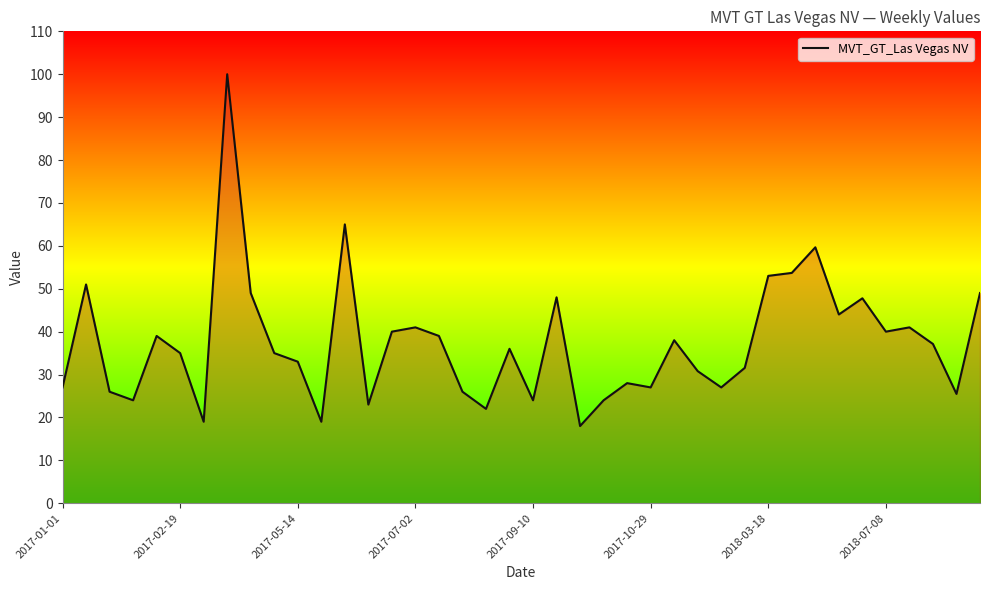

What is the smallest value displayed?

18.0